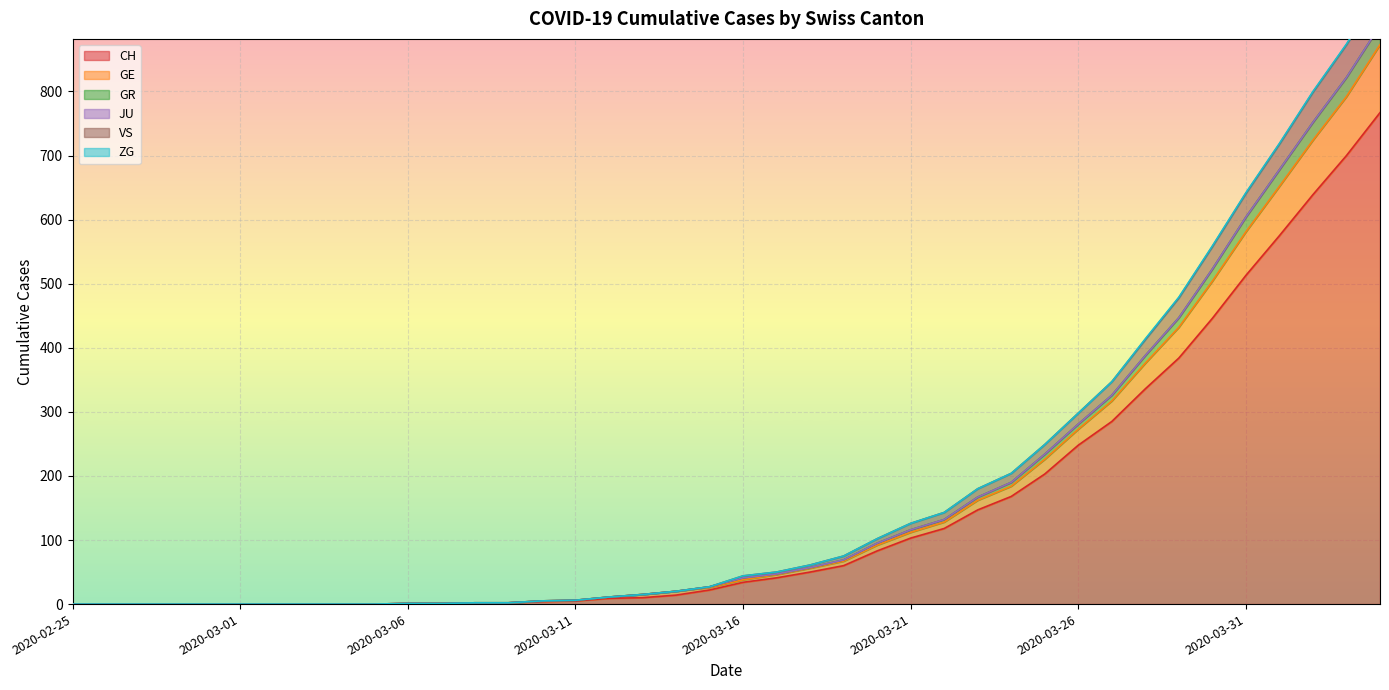

The value of GR at 2020-02-27 is -475. True or false?

False